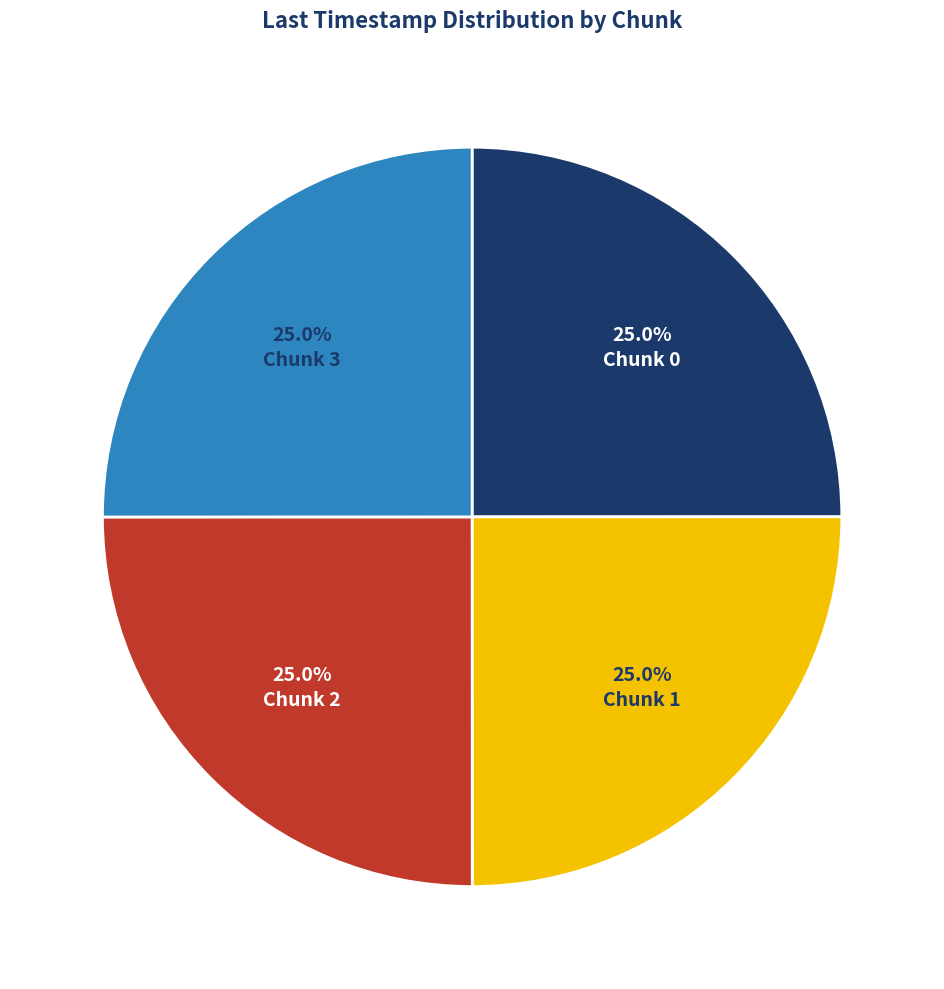

Does any single category account for the majority?

No